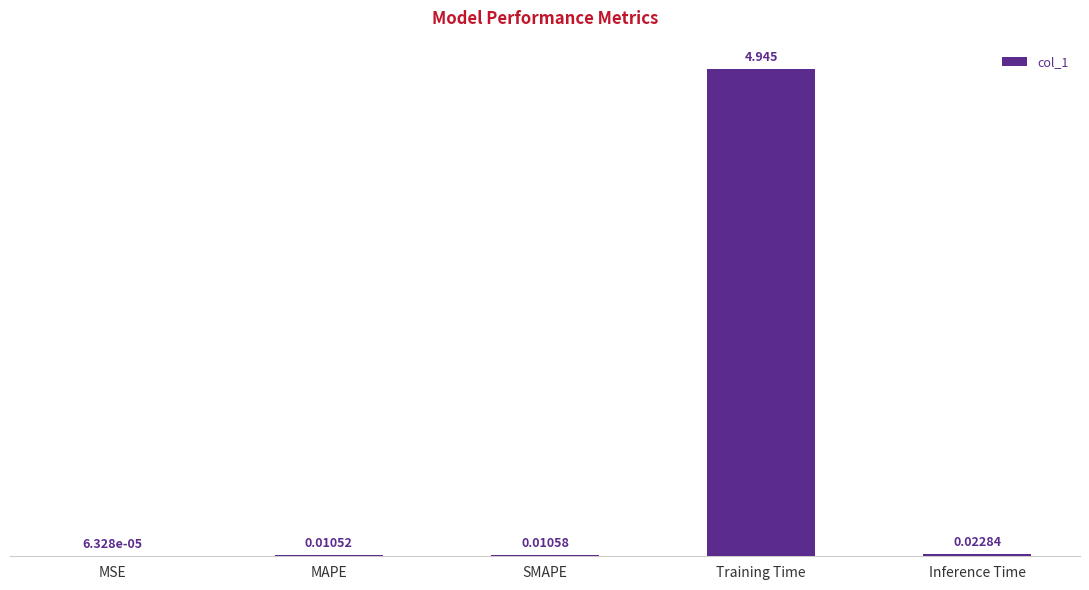

Does the chart contain stacked bars?

No